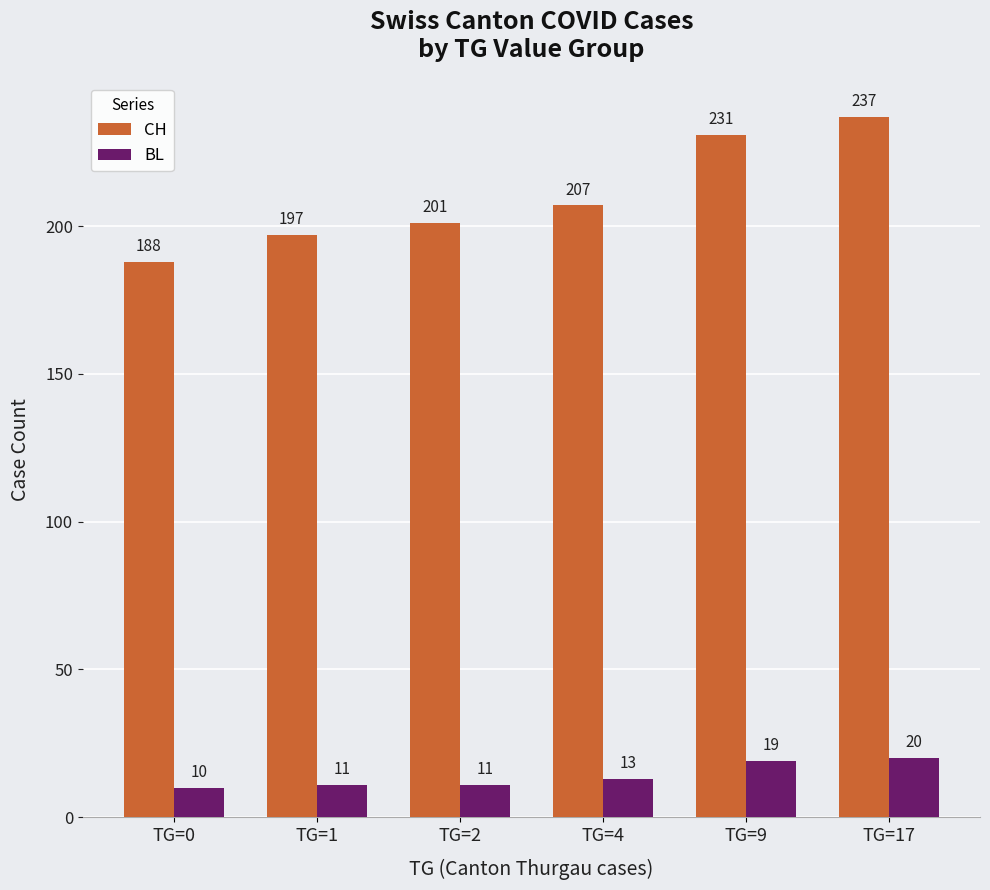

What is the sum of the BL values at TG=17 and TG=0?

30